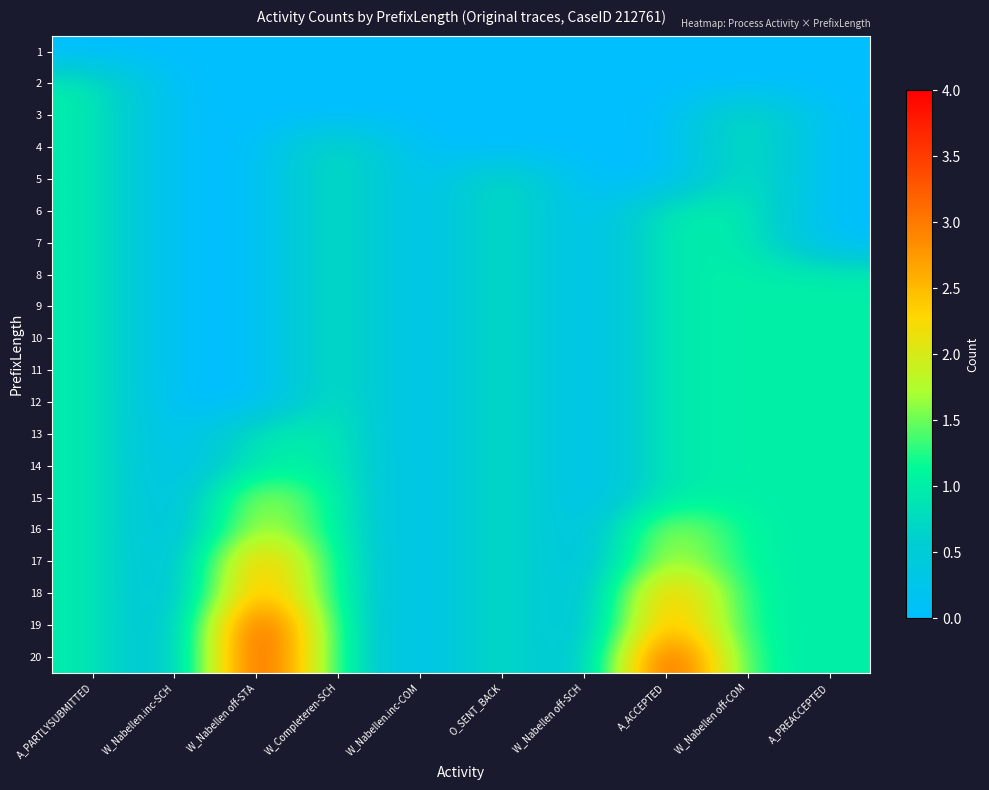

Reading left to right, transcribe all the data shown in this chart.

1: A_PARTLYSUBMITTED=0	W_Nabellen.inc-SCH=0	W_Nabellen off-STA=0	W_Completeren-SCH=0	W_Nabellen.inc-COM=0	O_SENT_BACK=0	W_Nabellen off-SCH=0	A_ACCEPTED=0	W_Nabellen off-COM=0	A_PREACCEPTED=0
2: A_PARTLYSUBMITTED=1	W_Nabellen.inc-SCH=0	W_Nabellen off-STA=0	W_Completeren-SCH=0	W_Nabellen.inc-COM=0	O_SENT_BACK=0	W_Nabellen off-SCH=0	A_ACCEPTED=0	W_Nabellen off-COM=0	A_PREACCEPTED=0
3: A_PARTLYSUBMITTED=1	W_Nabellen.inc-SCH=0	W_Nabellen off-STA=0	W_Completeren-SCH=0	W_Nabellen.inc-COM=0	O_SENT_BACK=0	W_Nabellen off-SCH=0	A_ACCEPTED=0	W_Nabellen off-COM=1	A_PREACCEPTED=0
4: A_PARTLYSUBMITTED=1	W_Nabellen.inc-SCH=0	W_Nabellen off-STA=0	W_Completeren-SCH=1	W_Nabellen.inc-COM=0	O_SENT_BACK=0	W_Nabellen off-SCH=0	A_ACCEPTED=0	W_Nabellen off-COM=1	A_PREACCEPTED=0
5: A_PARTLYSUBMITTED=1	W_Nabellen.inc-SCH=0	W_Nabellen off-STA=0	W_Completeren-SCH=1	W_Nabellen.inc-COM=0	O_SENT_BACK=1	W_Nabellen off-SCH=0	A_ACCEPTED=0	W_Nabellen off-COM=1	A_PREACCEPTED=0
6: A_PARTLYSUBMITTED=1	W_Nabellen.inc-SCH=0	W_Nabellen off-STA=0	W_Completeren-SCH=1	W_Nabellen.inc-COM=0	O_SENT_BACK=1	W_Nabellen off-SCH=0	A_ACCEPTED=1	W_Nabellen off-COM=1	A_PREACCEPTED=0
7: A_PARTLYSUBMITTED=1	W_Nabellen.inc-SCH=0	W_Nabellen off-STA=0	W_Completeren-SCH=1	W_Nabellen.inc-COM=0	O_SENT_BACK=1	W_Nabellen off-SCH=0	A_ACCEPTED=1	W_Nabellen off-COM=1	A_PREACCEPTED=0
8: A_PARTLYSUBMITTED=1	W_Nabellen.inc-SCH=0	W_Nabellen off-STA=0	W_Completeren-SCH=1	W_Nabellen.inc-COM=0	O_SENT_BACK=1	W_Nabellen off-SCH=0	A_ACCEPTED=1	W_Nabellen off-COM=1	A_PREACCEPTED=1
9: A_PARTLYSUBMITTED=1	W_Nabellen.inc-SCH=0	W_Nabellen off-STA=0	W_Completeren-SCH=1	W_Nabellen.inc-COM=0	O_SENT_BACK=1	W_Nabellen off-SCH=0	A_ACCEPTED=1	W_Nabellen off-COM=1	A_PREACCEPTED=1
10: A_PARTLYSUBMITTED=1	W_Nabellen.inc-SCH=0	W_Nabellen off-STA=0	W_Completeren-SCH=1	W_Nabellen.inc-COM=0	O_SENT_BACK=1	W_Nabellen off-SCH=0	A_ACCEPTED=1	W_Nabellen off-COM=1	A_PREACCEPTED=1
11: A_PARTLYSUBMITTED=1	W_Nabellen.inc-SCH=0	W_Nabellen off-STA=0	W_Completeren-SCH=1	W_Nabellen.inc-COM=0	O_SENT_BACK=1	W_Nabellen off-SCH=0	A_ACCEPTED=1	W_Nabellen off-COM=1	A_PREACCEPTED=1
12: A_PARTLYSUBMITTED=1	W_Nabellen.inc-SCH=0	W_Nabellen off-STA=0	W_Completeren-SCH=1	W_Nabellen.inc-COM=0	O_SENT_BACK=1	W_Nabellen off-SCH=0	A_ACCEPTED=1	W_Nabellen off-COM=1	A_PREACCEPTED=1
13: A_PARTLYSUBMITTED=1	W_Nabellen.inc-SCH=0	W_Nabellen off-STA=1	W_Completeren-SCH=1	W_Nabellen.inc-COM=0	O_SENT_BACK=1	W_Nabellen off-SCH=0	A_ACCEPTED=1	W_Nabellen off-COM=1	A_PREACCEPTED=1
14: A_PARTLYSUBMITTED=1	W_Nabellen.inc-SCH=0	W_Nabellen off-STA=1	W_Completeren-SCH=1	W_Nabellen.inc-COM=0	O_SENT_BACK=1	W_Nabellen off-SCH=0	A_ACCEPTED=1	W_Nabellen off-COM=1	A_PREACCEPTED=1
15: A_PARTLYSUBMITTED=1	W_Nabellen.inc-SCH=0	W_Nabellen off-STA=2	W_Completeren-SCH=1	W_Nabellen.inc-COM=0	O_SENT_BACK=1	W_Nabellen off-SCH=0	A_ACCEPTED=1	W_Nabellen off-COM=1	A_PREACCEPTED=1
16: A_PARTLYSUBMITTED=1	W_Nabellen.inc-SCH=0	W_Nabellen off-STA=2	W_Completeren-SCH=1	W_Nabellen.inc-COM=0	O_SENT_BACK=1	W_Nabellen off-SCH=0	A_ACCEPTED=2	W_Nabellen off-COM=1	A_PREACCEPTED=1
17: A_PARTLYSUBMITTED=1	W_Nabellen.inc-SCH=0	W_Nabellen off-STA=3	W_Completeren-SCH=1	W_Nabellen.inc-COM=0	O_SENT_BACK=1	W_Nabellen off-SCH=0	A_ACCEPTED=2	W_Nabellen off-COM=1	A_PREACCEPTED=1
18: A_PARTLYSUBMITTED=1	W_Nabellen.inc-SCH=0	W_Nabellen off-STA=3	W_Completeren-SCH=1	W_Nabellen.inc-COM=0	O_SENT_BACK=1	W_Nabellen off-SCH=0	A_ACCEPTED=3	W_Nabellen off-COM=1	A_PREACCEPTED=1
19: A_PARTLYSUBMITTED=1	W_Nabellen.inc-SCH=0	W_Nabellen off-STA=4	W_Completeren-SCH=1	W_Nabellen.inc-COM=0	O_SENT_BACK=1	W_Nabellen off-SCH=0	A_ACCEPTED=3	W_Nabellen off-COM=1	A_PREACCEPTED=1
20: A_PARTLYSUBMITTED=1	W_Nabellen.inc-SCH=0	W_Nabellen off-STA=4	W_Completeren-SCH=1	W_Nabellen.inc-COM=0	O_SENT_BACK=1	W_Nabellen off-SCH=0	A_ACCEPTED=4	W_Nabellen off-COM=1	A_PREACCEPTED=1